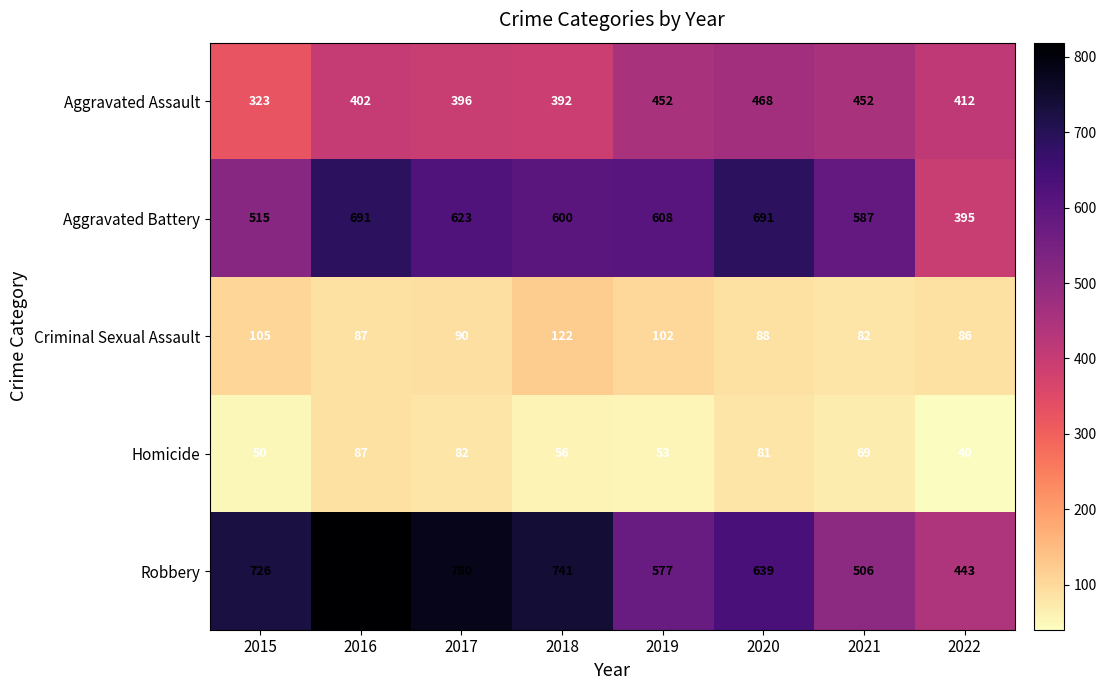

What is the sum of all Criminal Sexual Assault values?

762